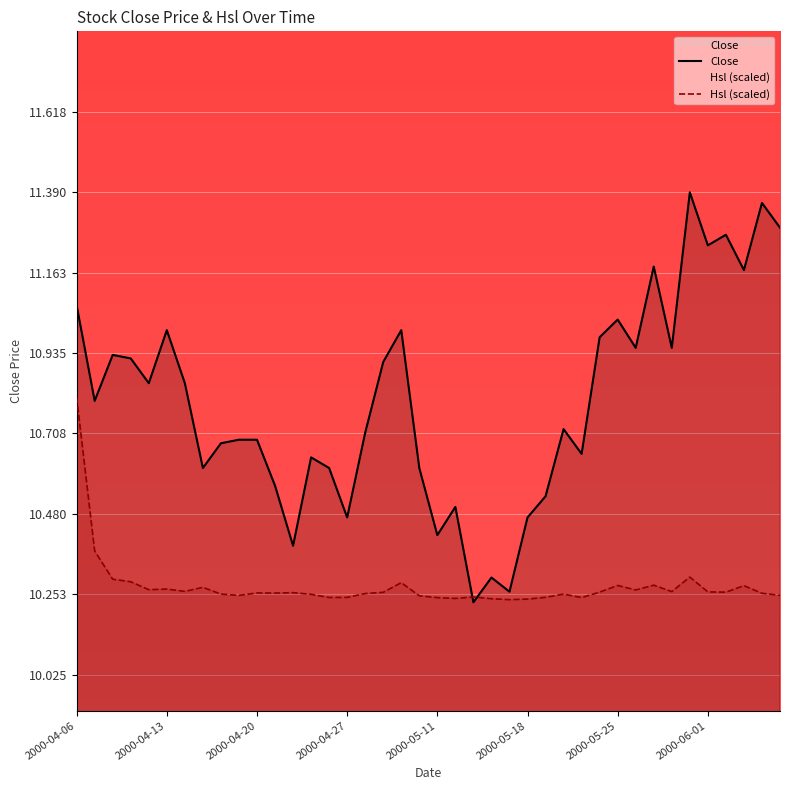

List the series in order of their peak value, lowest first.

Hsl (scaled), Close